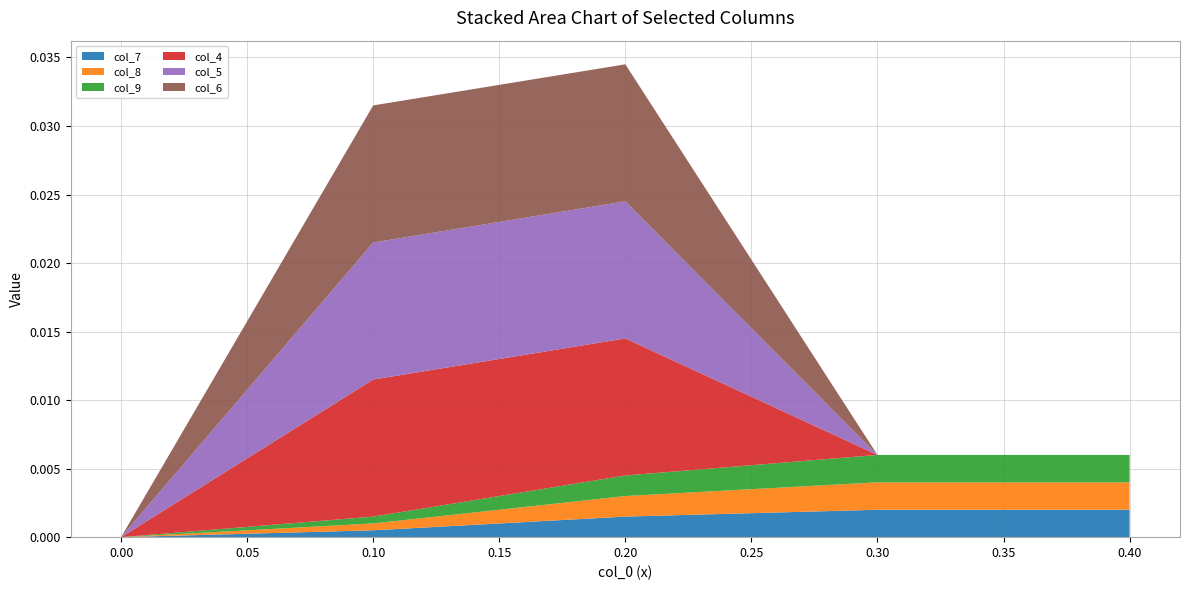

Does the chart have visible grid lines?

Yes